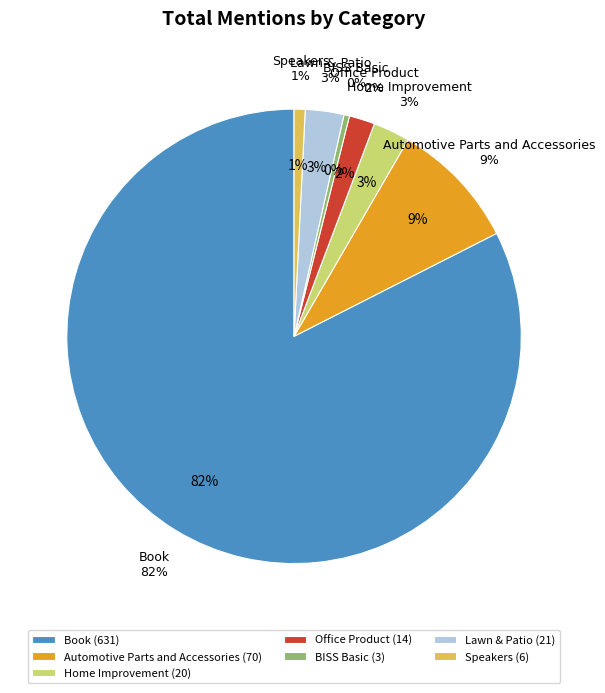

To the nearest percent, what is the combined percentage of BISS Basic and Lawn & Patio?

3%